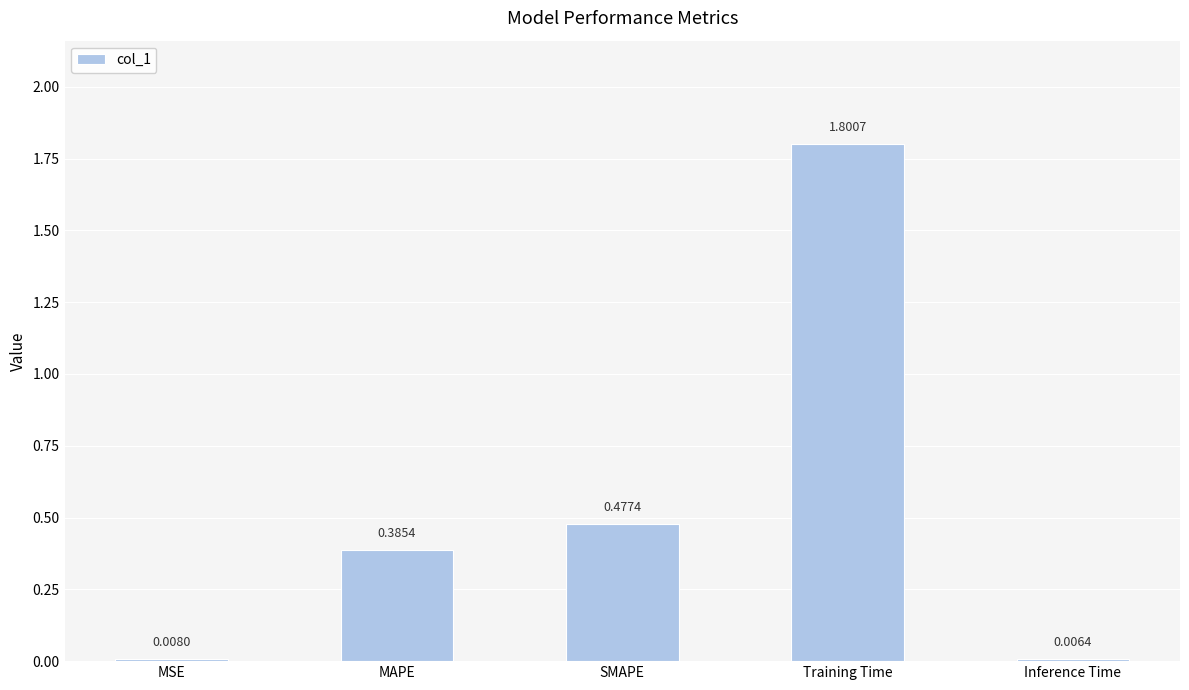

At which category does the chart reach its peak across all series?

Training Time